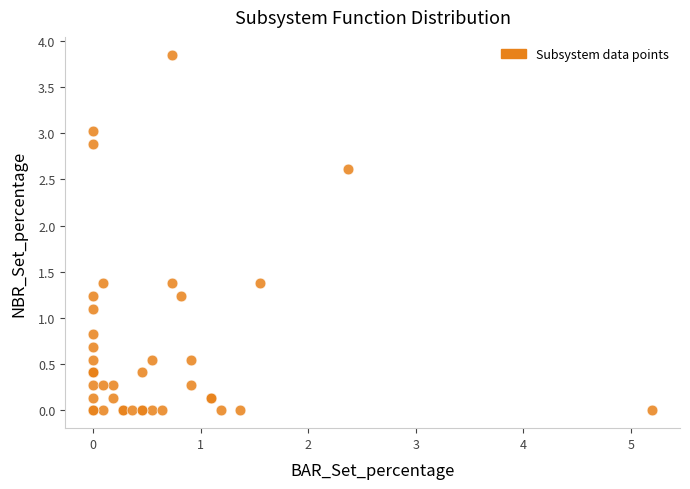

What Y value in the scatter plot is closest to 1?

1.1